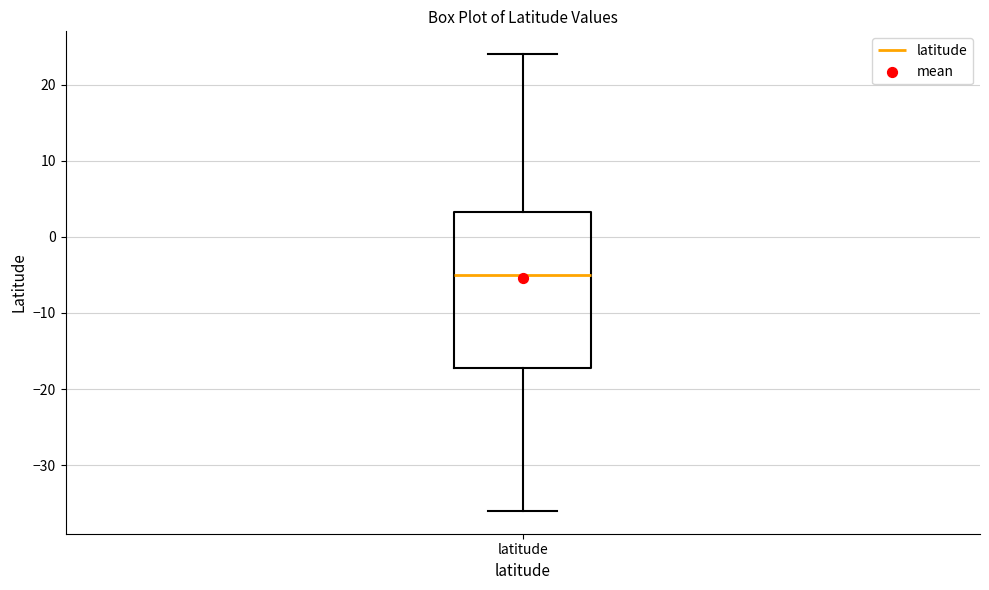

Read this box plot against the y-axis: the position of the median line, the range covered by the box, and the ends of both whiskers. The values are not printed on the chart, so give them approximately, as read against the axis.

median -5, box -17 to 3, whiskers -36 to 24